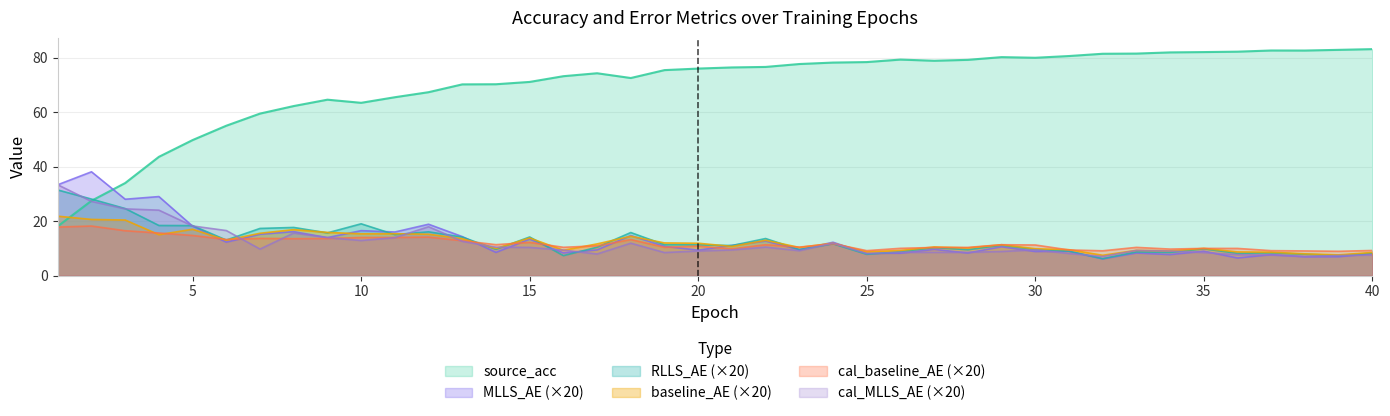

Does the chart display data point markers on the line(s)?

No